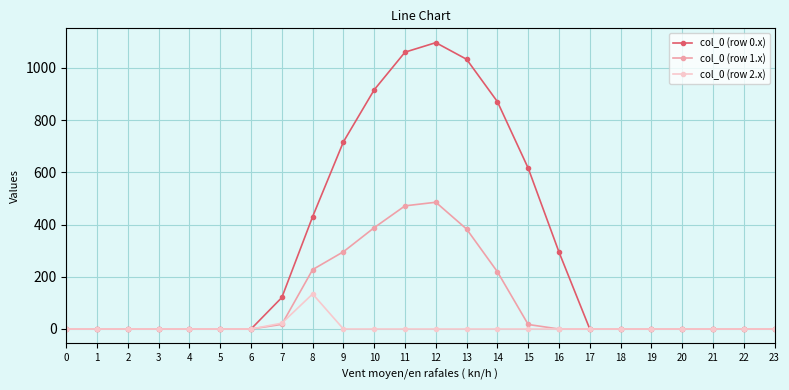

How many series are shown in this chart?

3